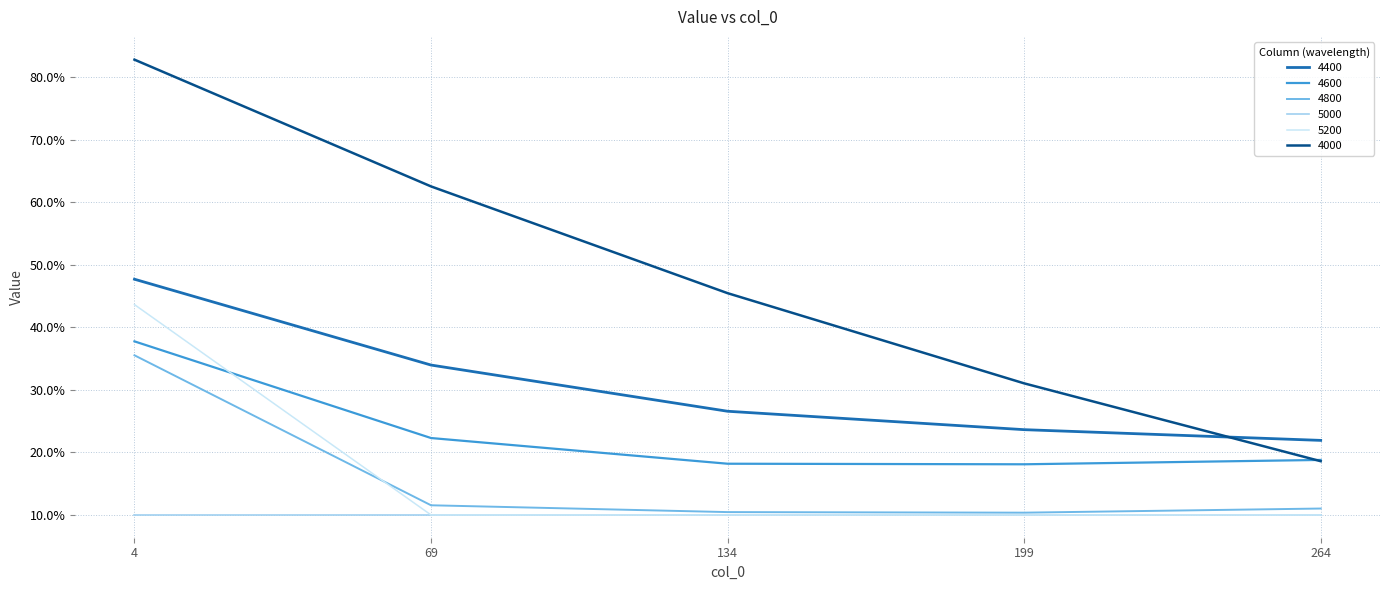

At which label does 4800 reach its peak?

4